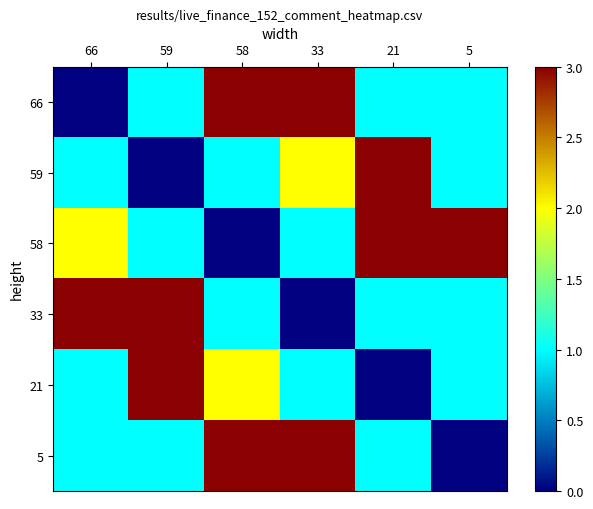

Which category has the lowest value across all series?

66